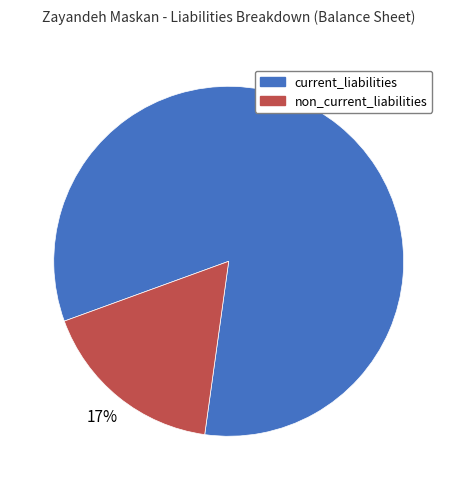

Combined, do non_current_liabilities and current_liabilities account for over 50%?

Yes